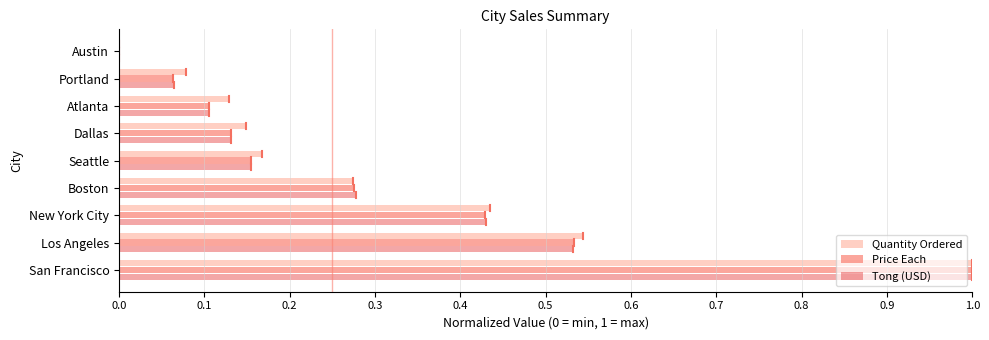

What is the total value across all series at Los Angeles?

1.6